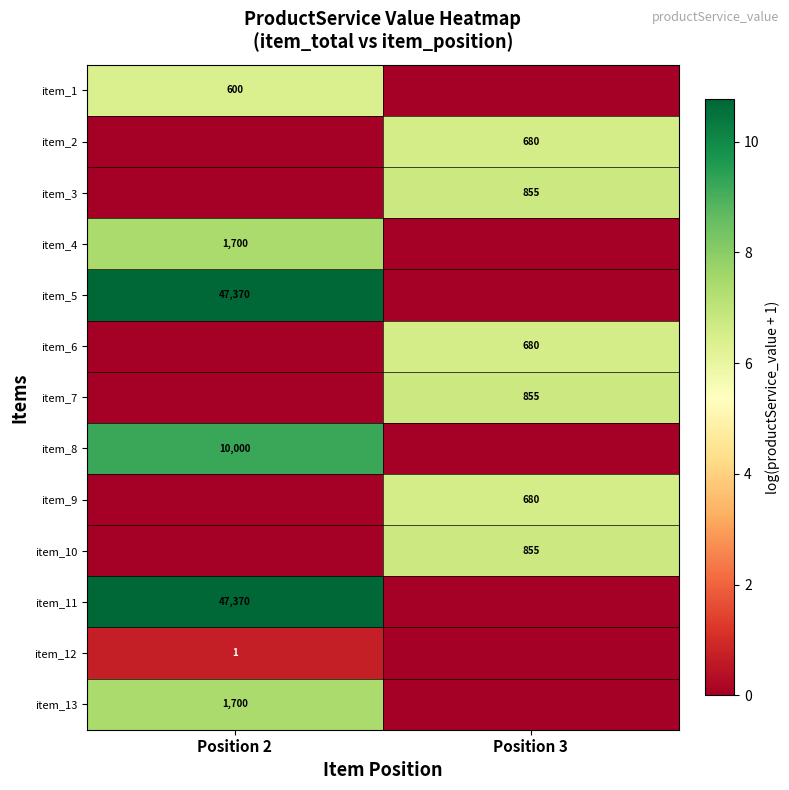

True or false: item_10 has a value of 855 at Position 3.

True